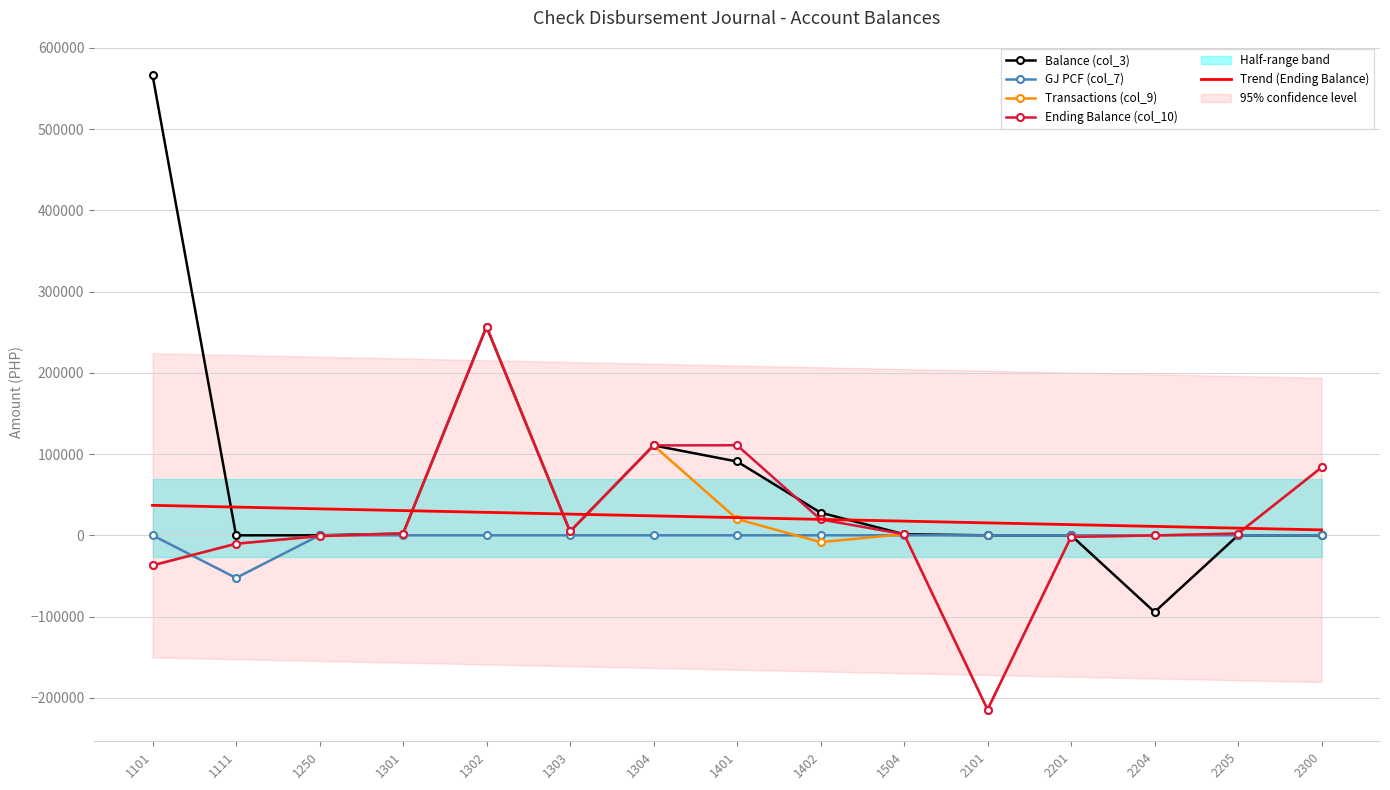

True or false: Balance (col_3) and Transactions (col_9) intersect in this chart.

True